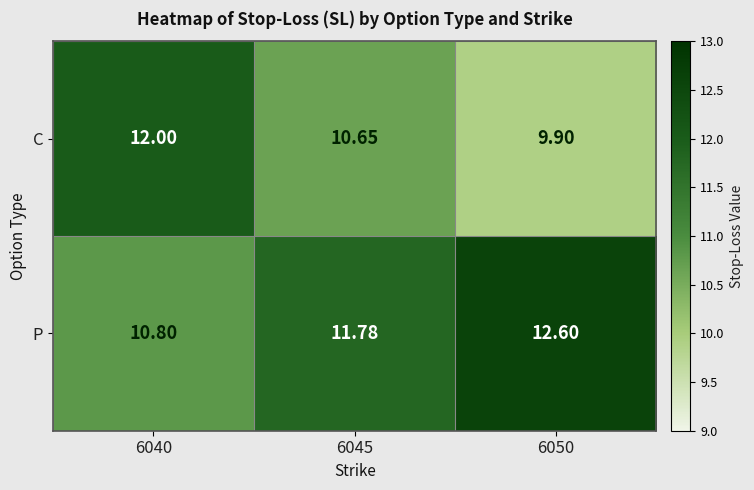

Which series has the largest total across all categories?

P